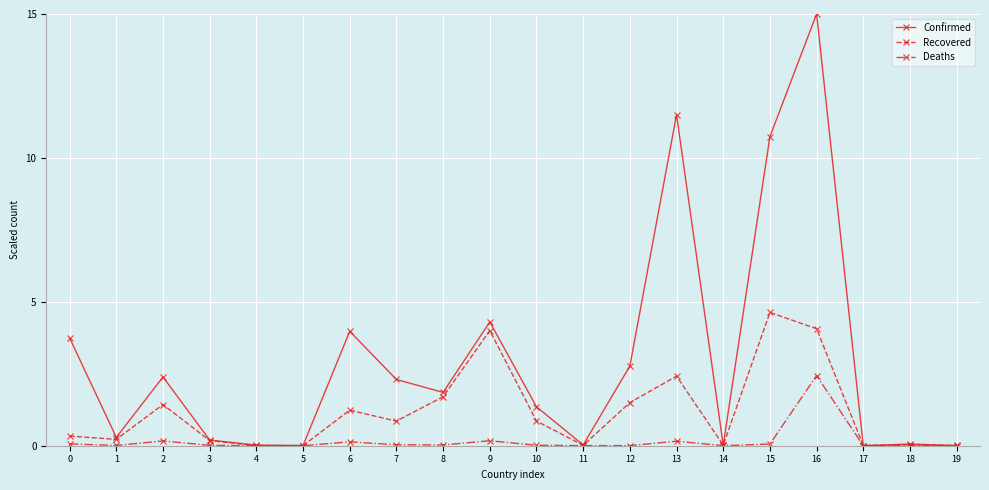

What is the sum of all Recovered values?

23.5